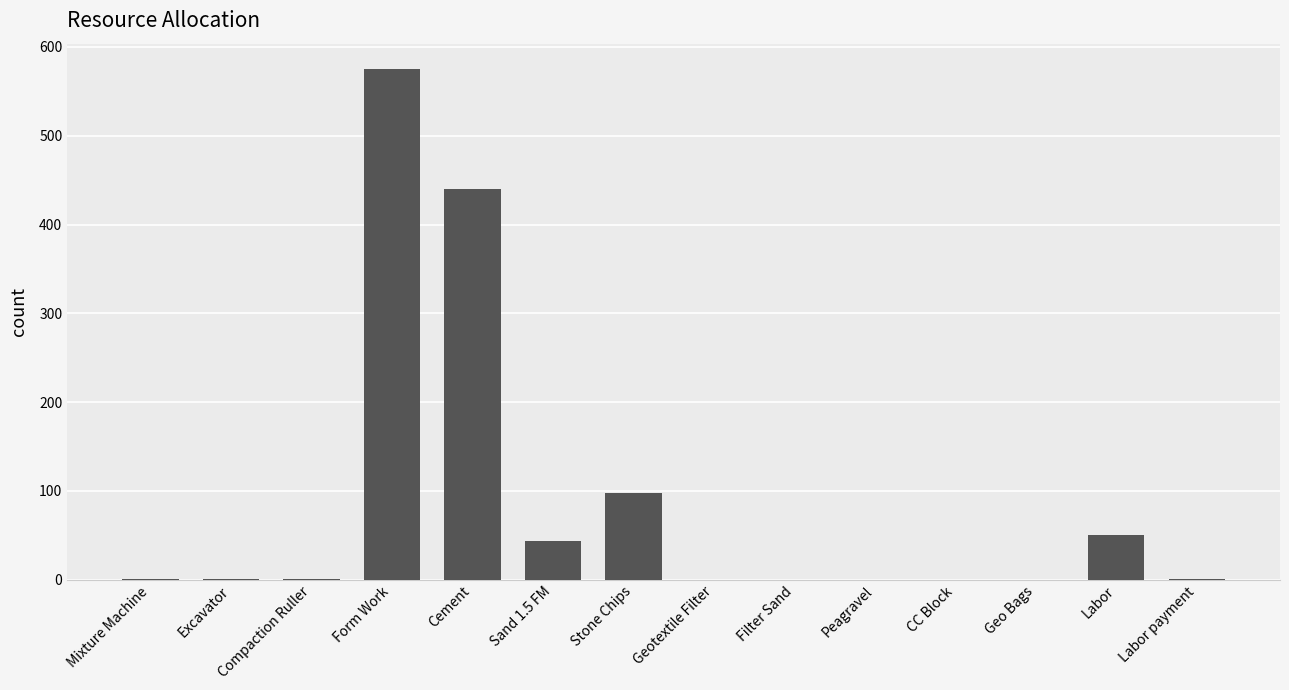

What is the sum of all values?

1210.6